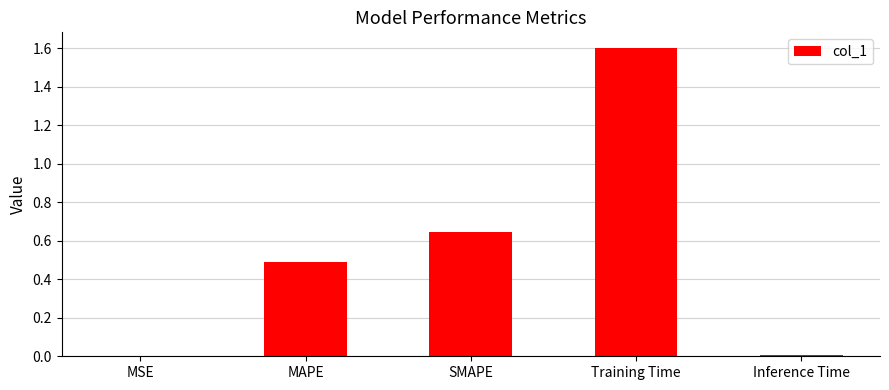

What is the greatest value displayed?

1.6